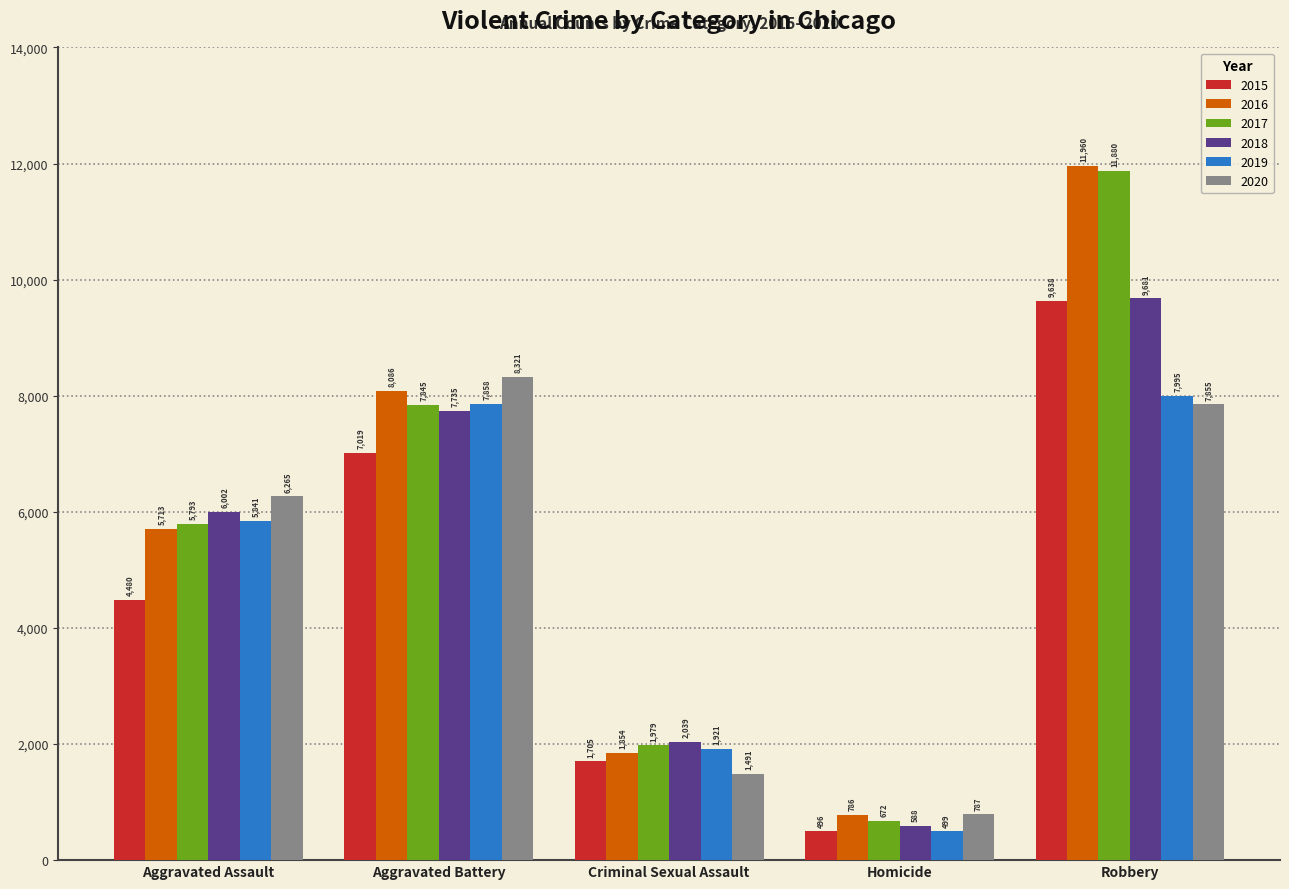

What is the approximate value of 2020 at Criminal Sexual Assault, to the nearest 10?

1490